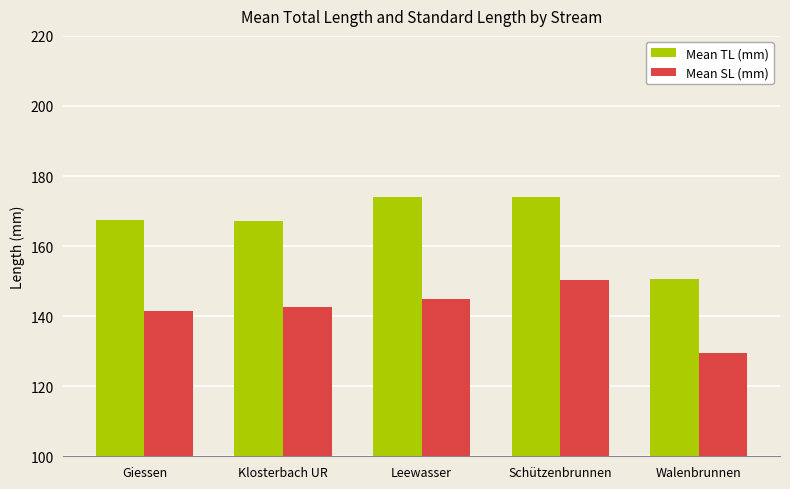

What is the spread (max minus min) of values at Giessen?

26.0